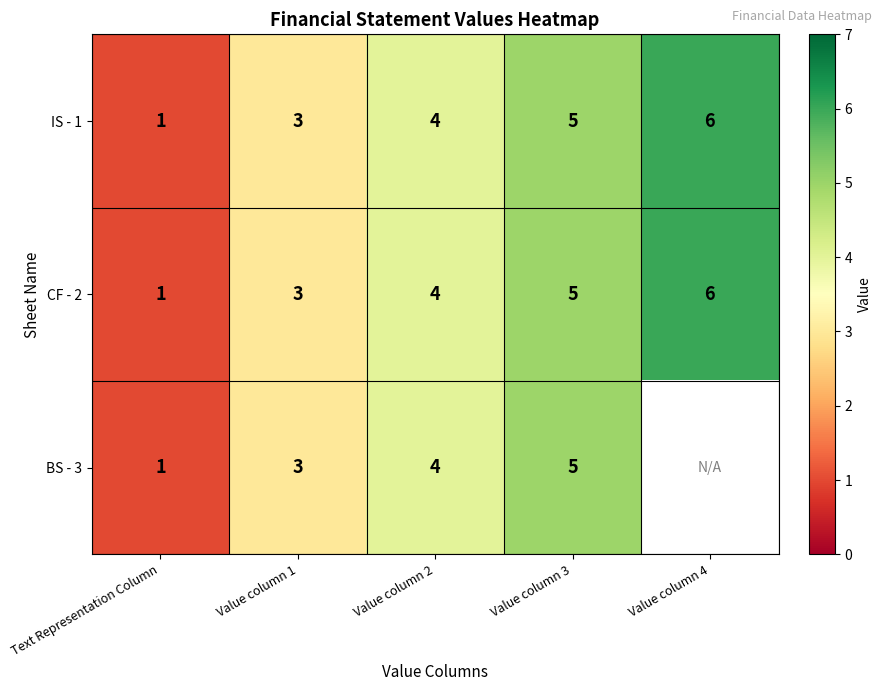

At which category does the chart reach its peak across all series?

Value column 4